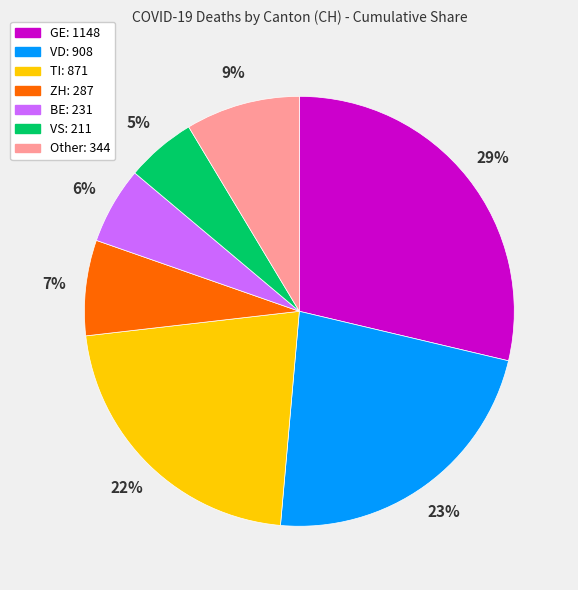

Count the number of slices in the pie.

7